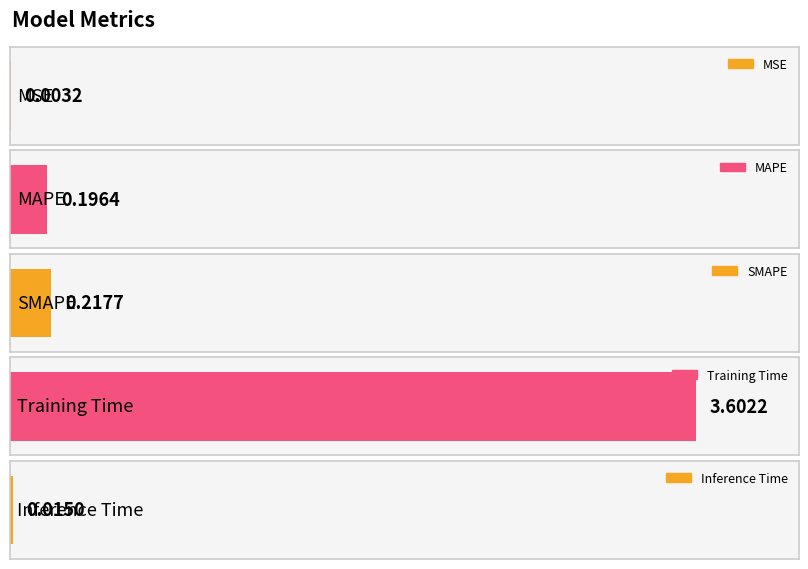

What is the change in value from MSE to MAPE?

+0.2